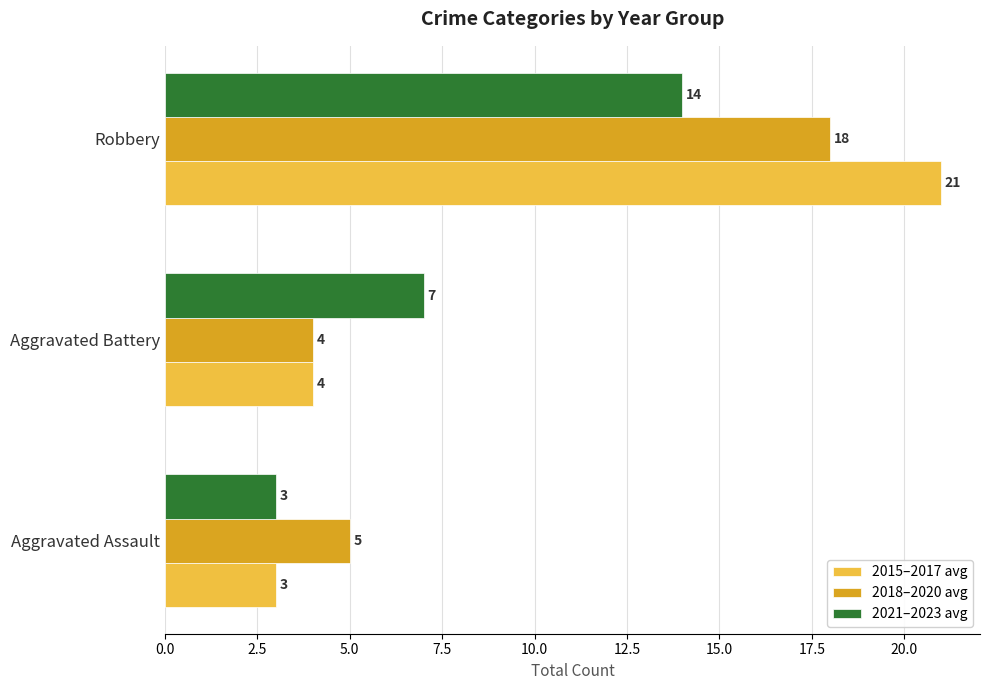

How many 2021–2023 avg values are between 3 and 14?

3